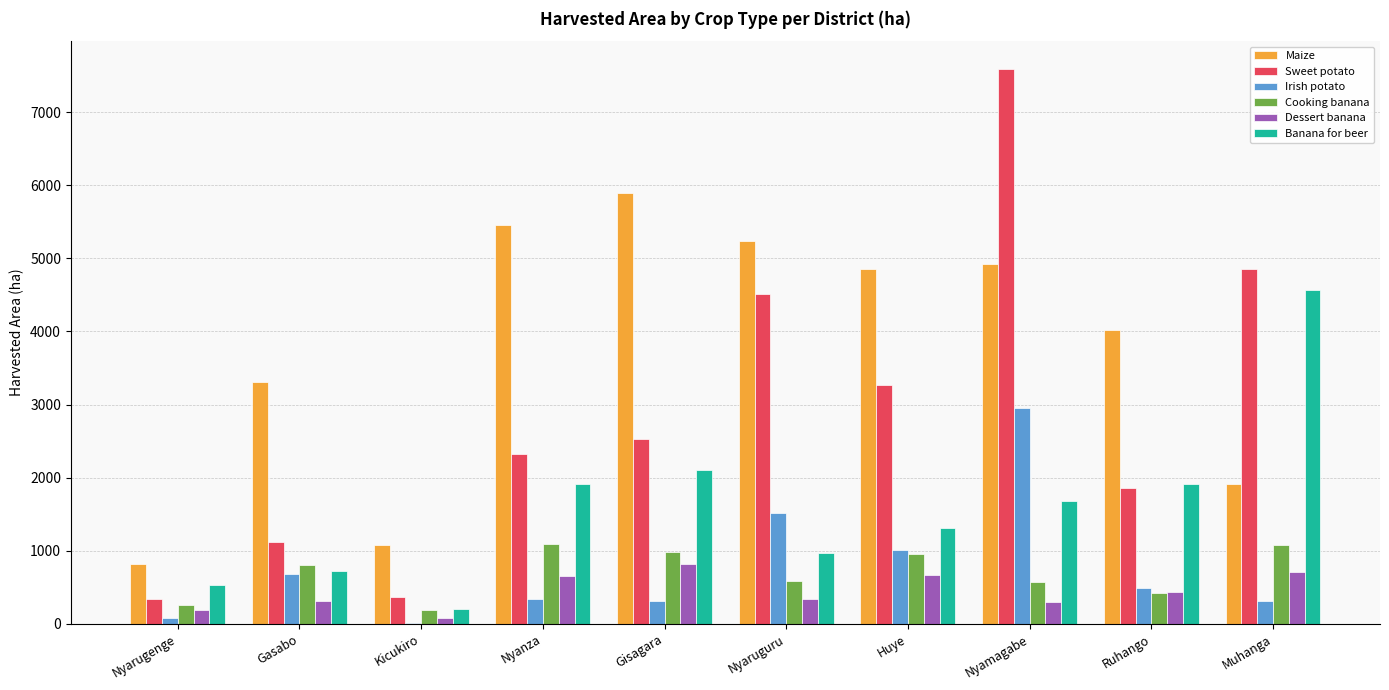

What are all the series names shown in the legend?

Maize, Sweet potato, Irish potato, Cooking banana, Dessert banana, Banana for beer